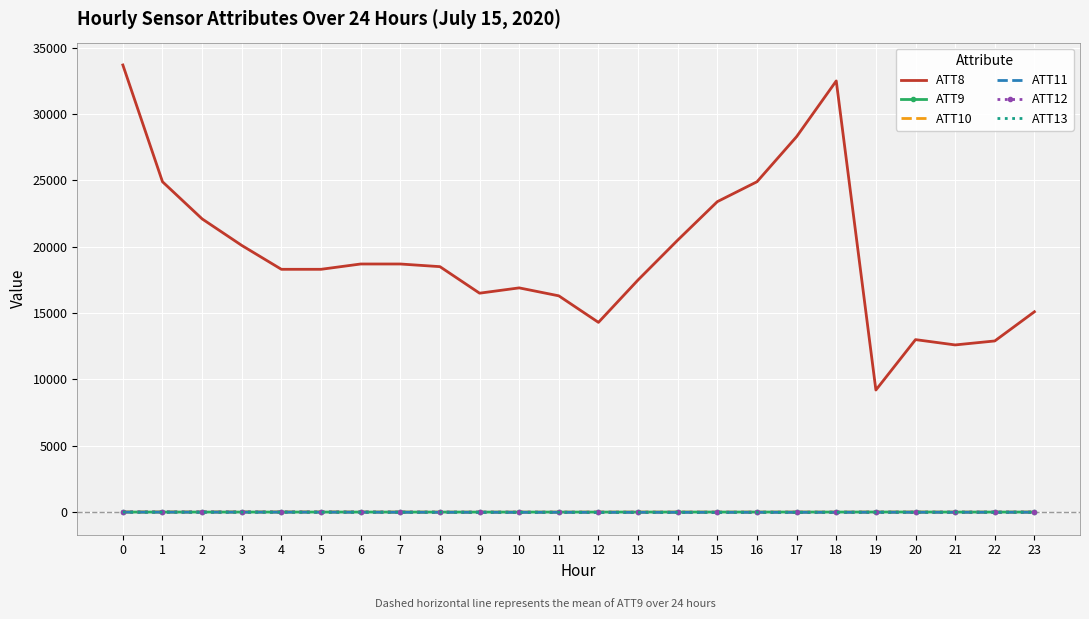

Which series has the largest total across all categories?

ATT8